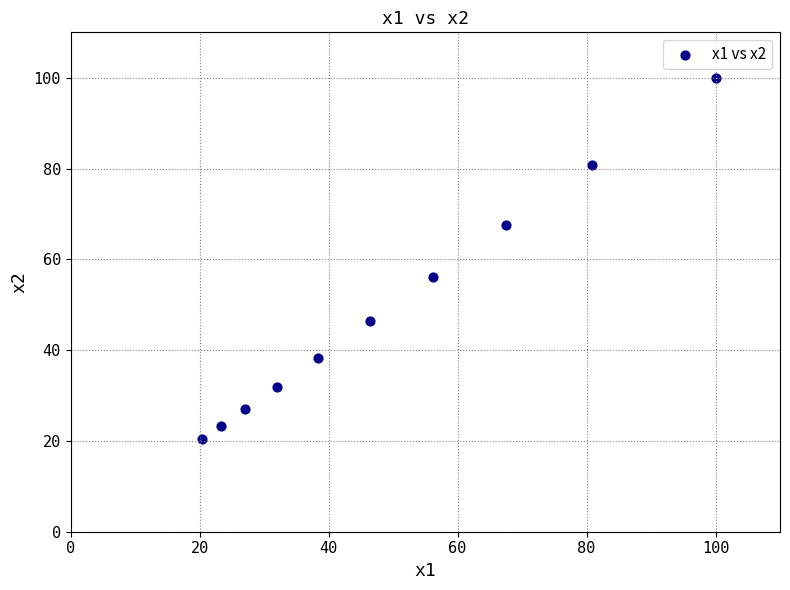

What is the average Y value?

49.2